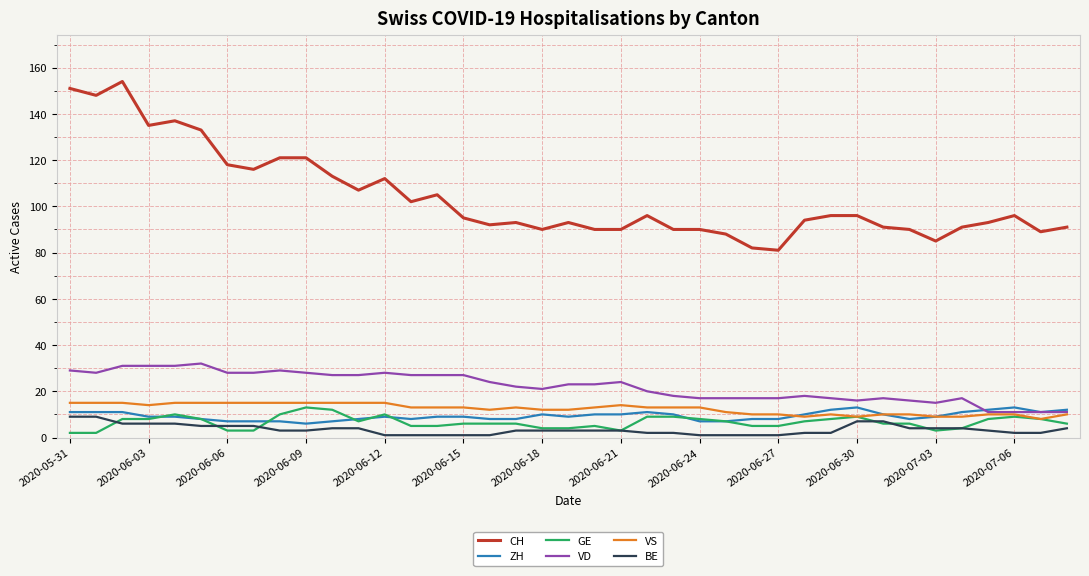

How many series are shown in this chart?

6